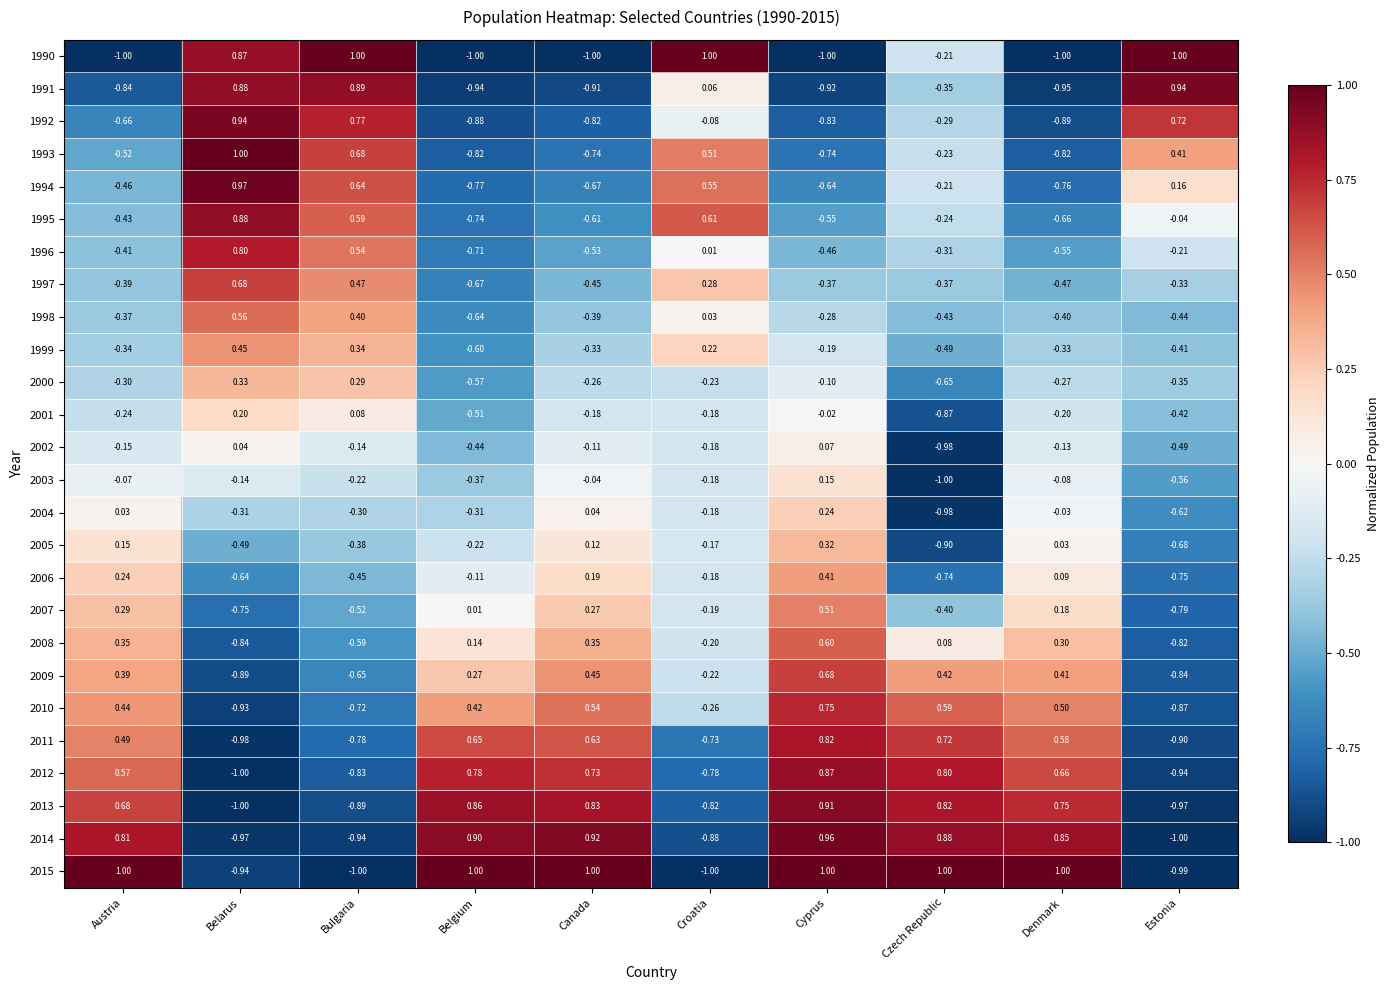

How many values in 2001 are above zero?

2